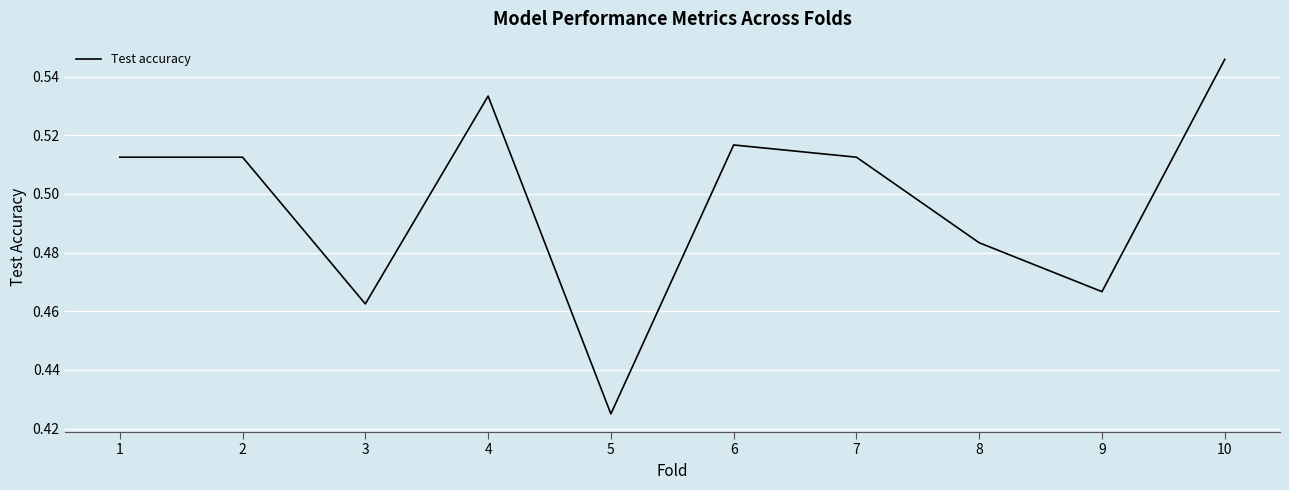

Where is the data nearest to the value 0?

5